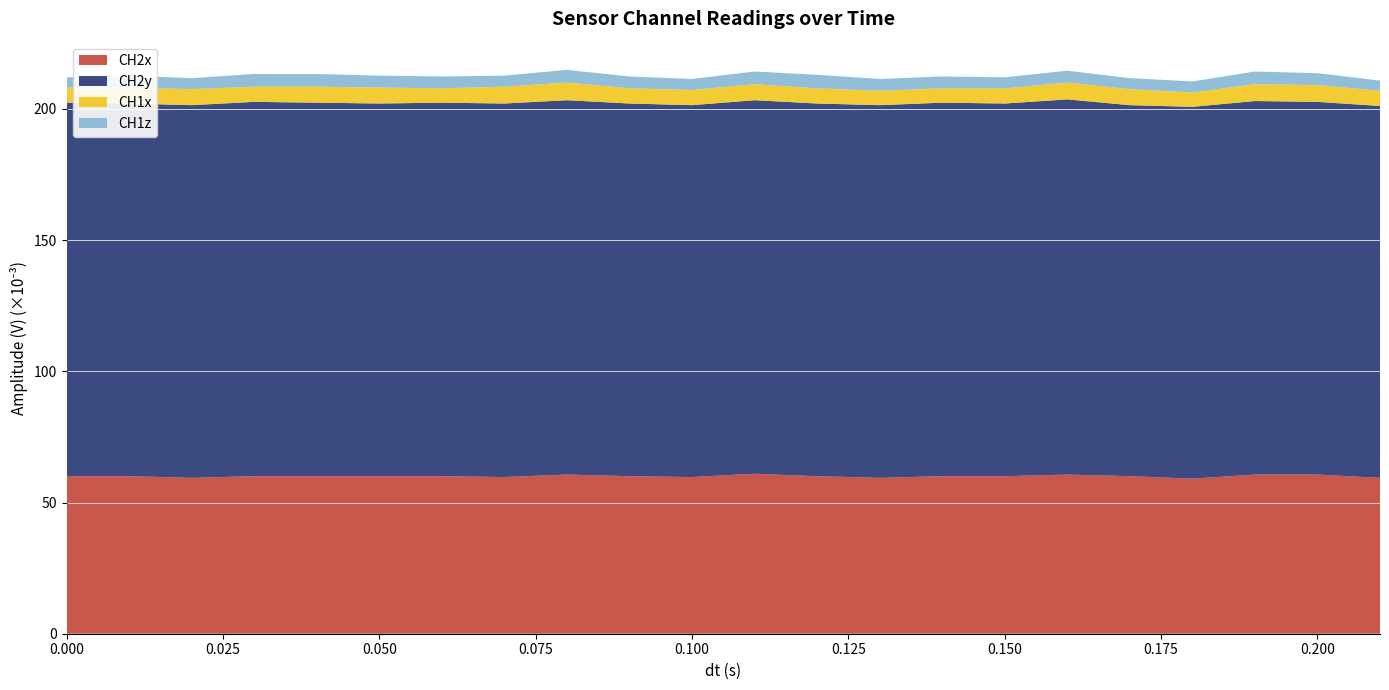

Reading right to left, list all the values displayed in this chart.

CH2x: 0.1	0.1	0.1	0.1	0.1	0.1	0.1	0.1	0.1	0.1	0.1	0.1	0.1	0.1	0.1	0.1	0.1	0.1	0.1	0.1	0.1	0.1
CH2y: 0.1	0.1	0.1	0.1	0.1	0.1	0.1	0.1	0.1	0.1	0.1	0.1	0.1	0.1	0.1	0.1	0.1	0.1	0.1	0.1	0.1	0.1
CH1x: 0.0	0.0	0.0	0.0	0.0	0.0	0.0	0.0	0.0	0.0	0.0	0.0	0.0	0.0	0.0	0.0	0.0	0.0	0.0	0.0	0.0	0.0
CH1z: 0.0	0.0	0.0	0.0	0.0	0.0	0.0	0.0	0.0	0.0	0.0	0.0	0.0	0.0	0.0	0.0	0.0	0.0	0.0	0.0	0.0	0.0